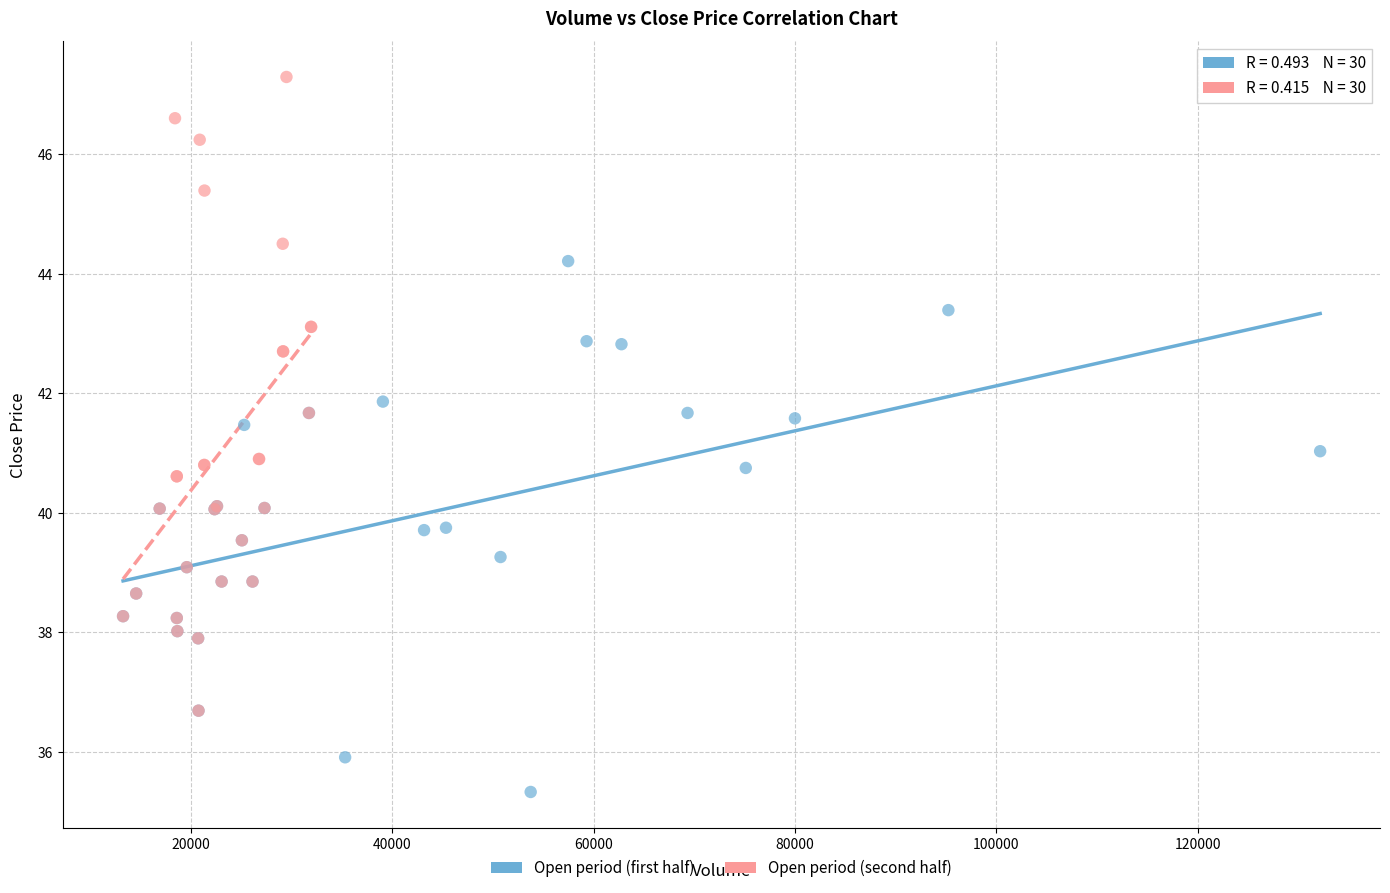

Which series has the largest Y range (max minus min)?

Open period (second half)